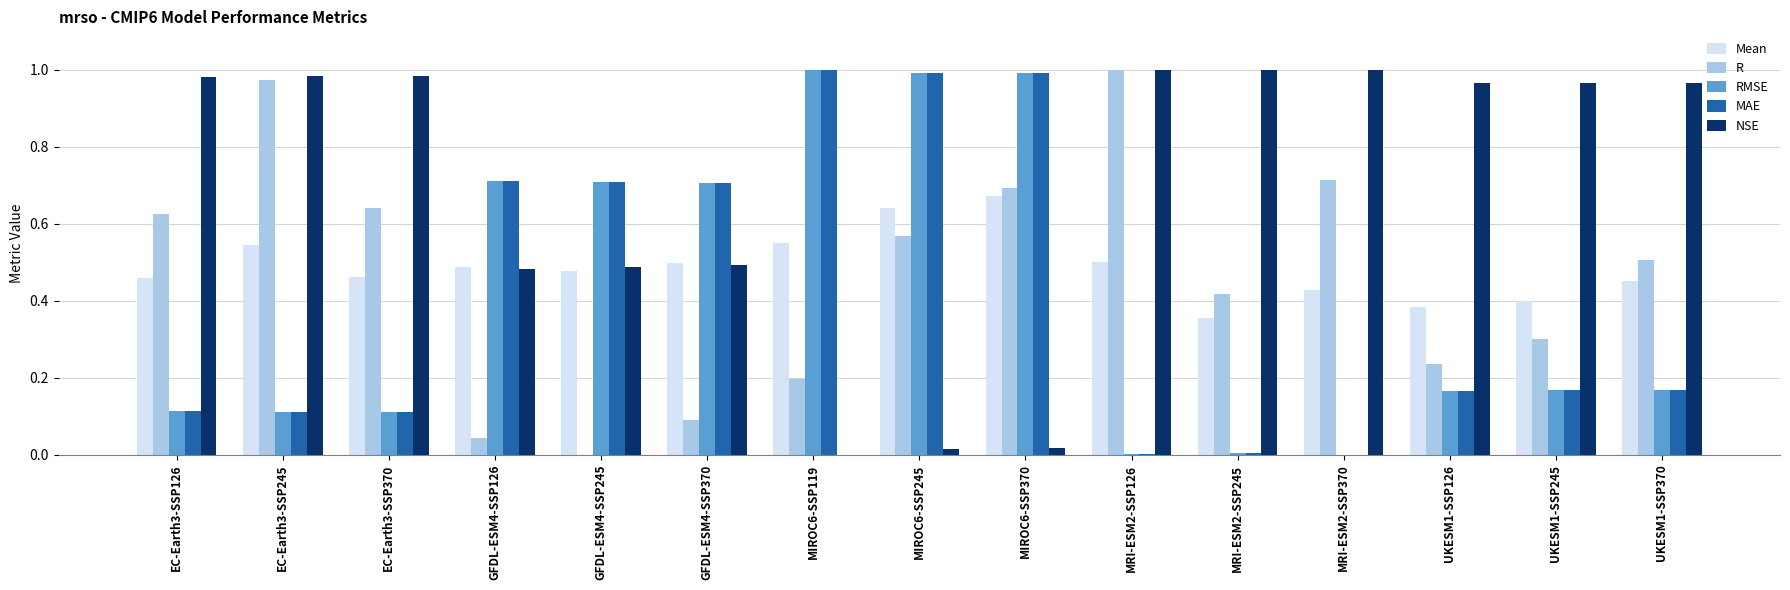

What is the sum of all MAE values?

6.0